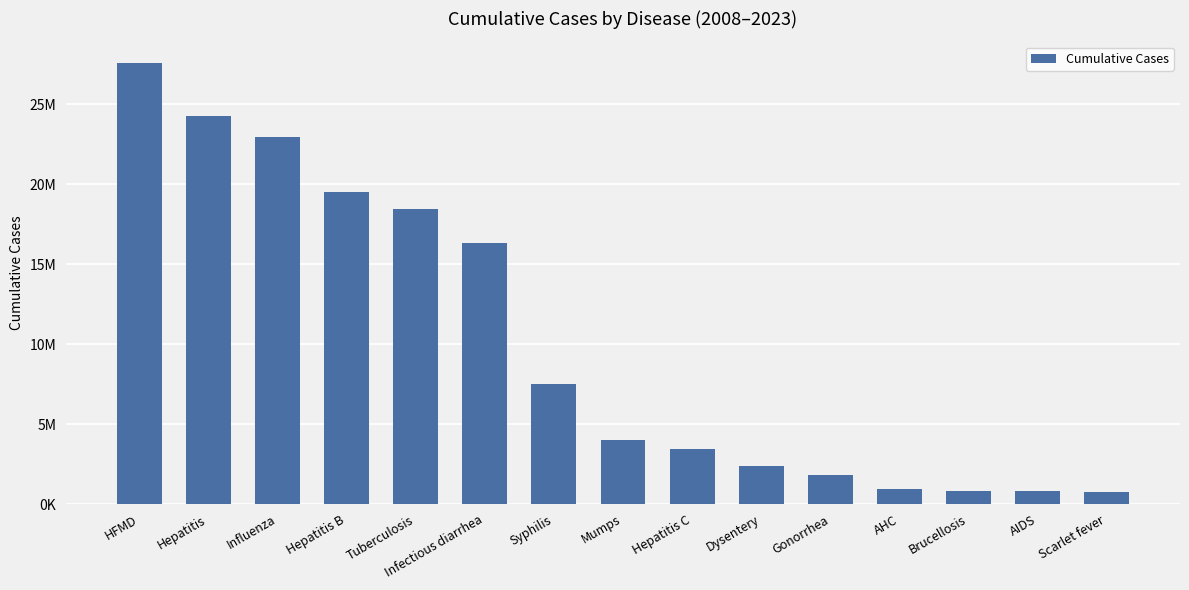

What is the label of the 8th bar from the right?

Mumps